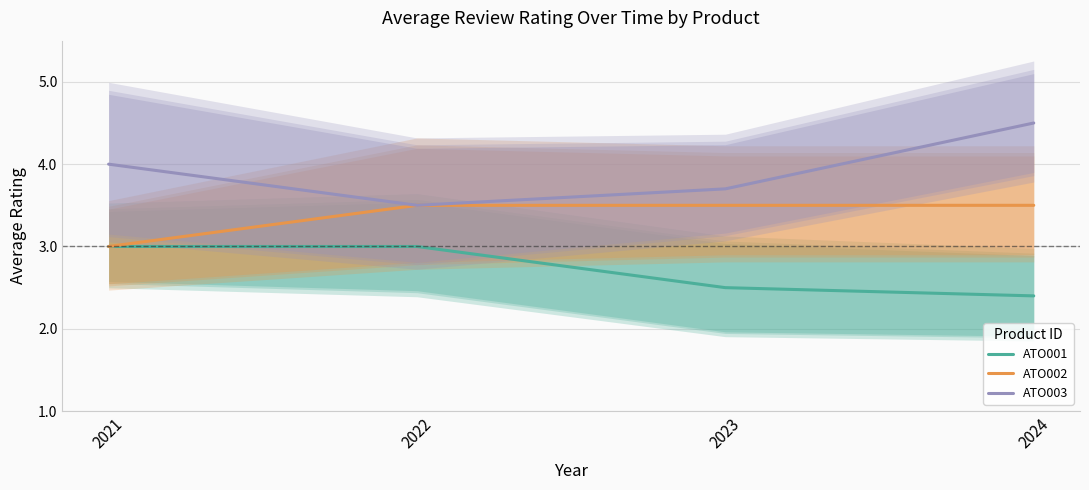

True or false: ATO003 has a value of 2.0 at 2023.

False